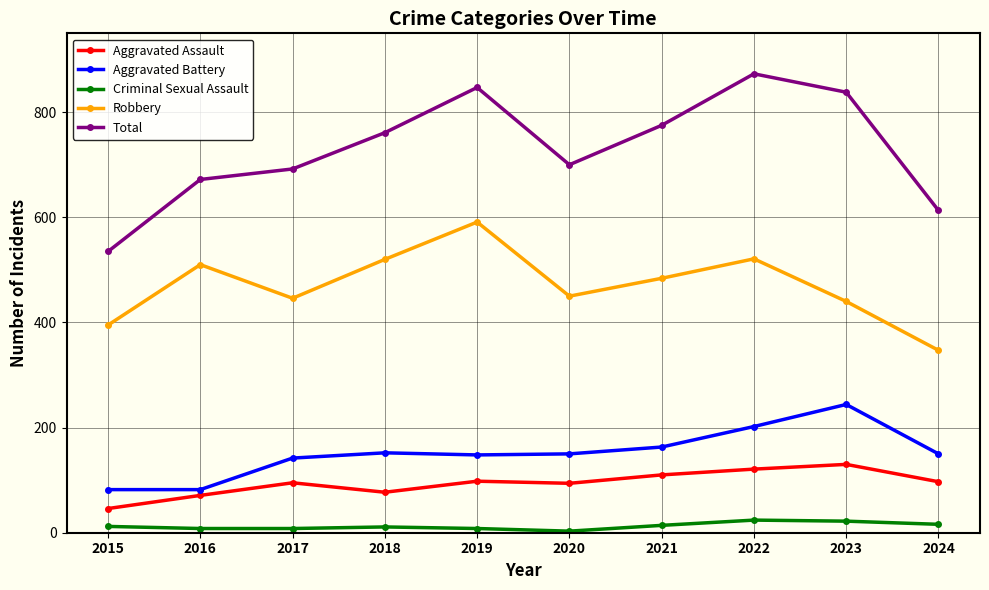

What is the sum of all Aggravated Assault values?

939